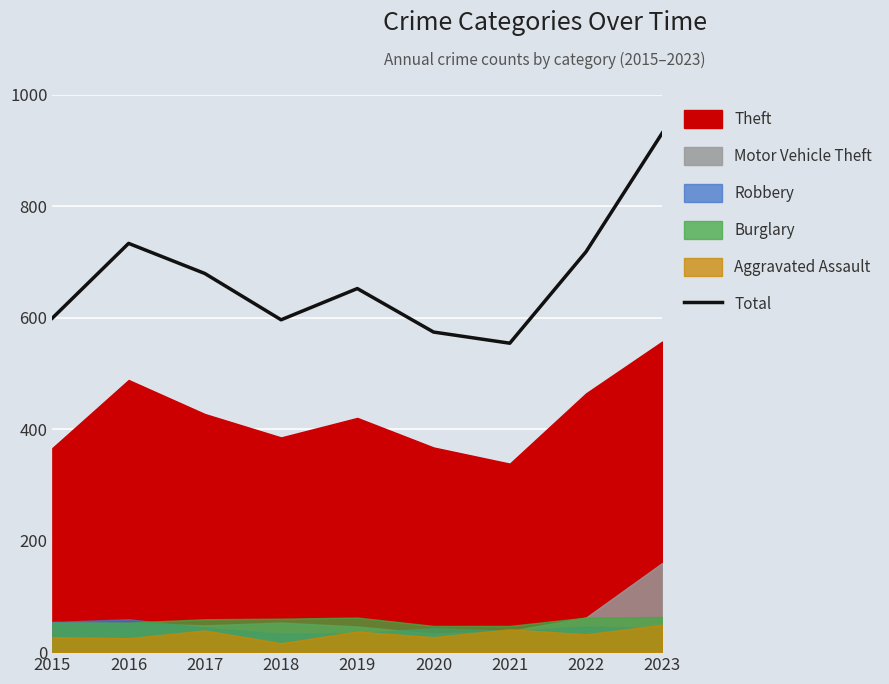

How many values are below 652?

4